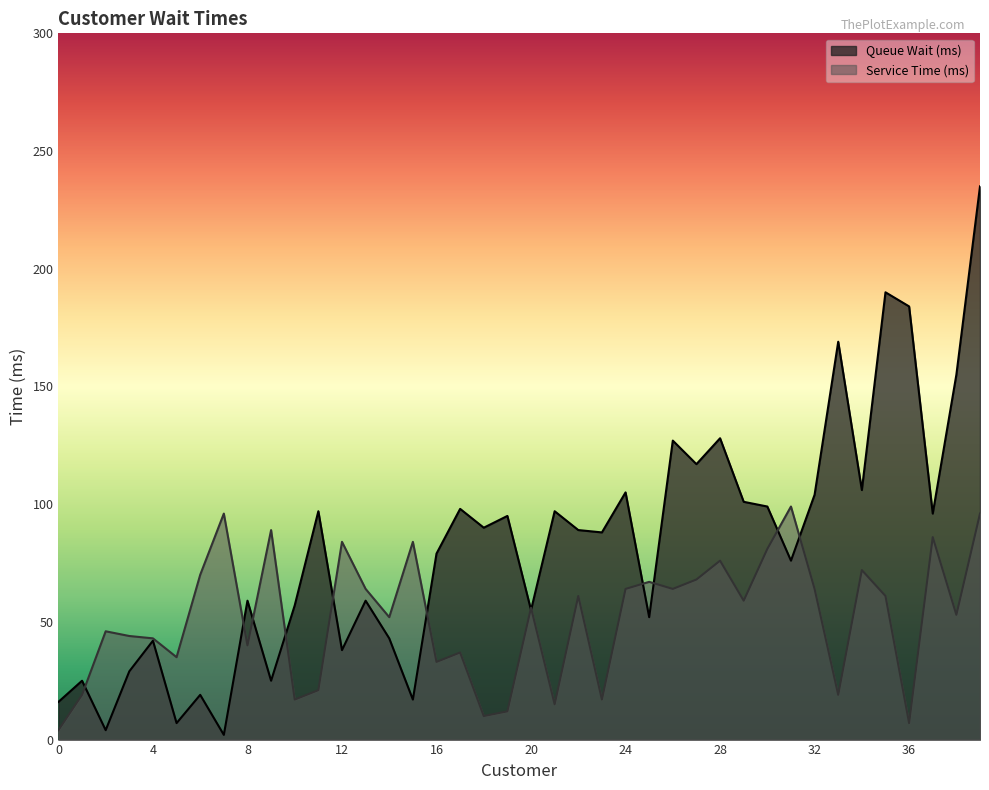

How many lines are shown in the chart?

2